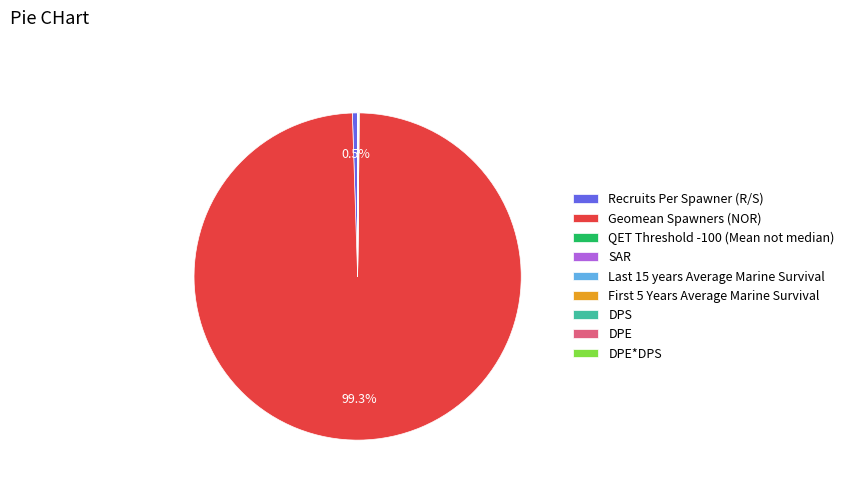

To the nearest percent, what is the average slice percentage?

11%